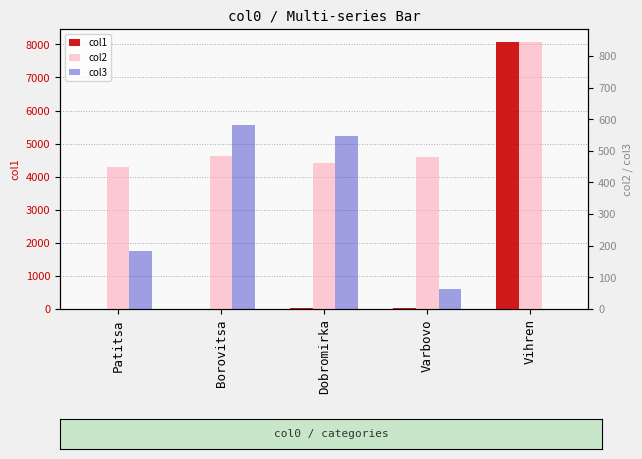

The value of col1 at Patitsa is 6.7. True or false?

False